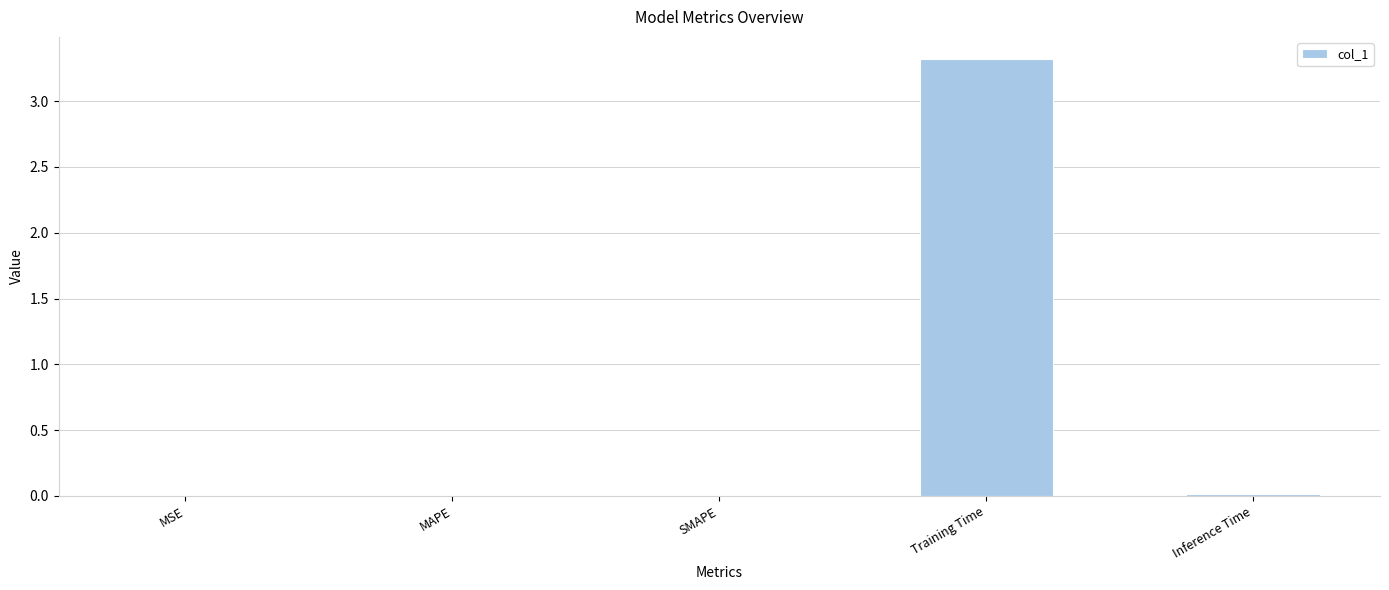

What is the greatest value displayed?

3.3